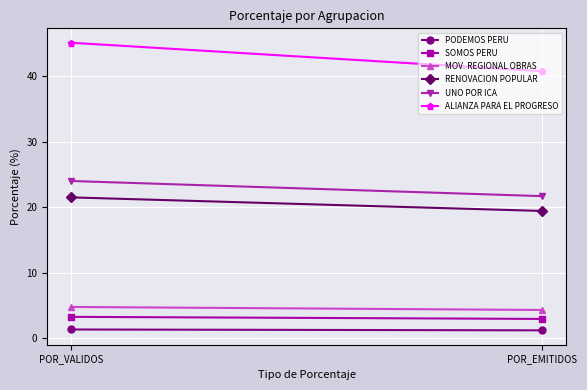

At which label does MOV. REGIONAL OBRAS reach its minimum?

POR_EMITIDOS